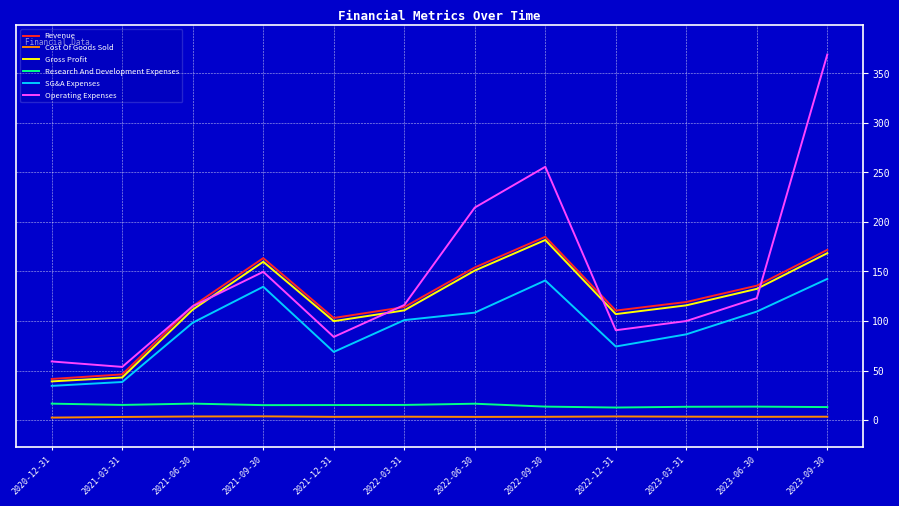

Does the chart display data point markers on the line(s)?

No